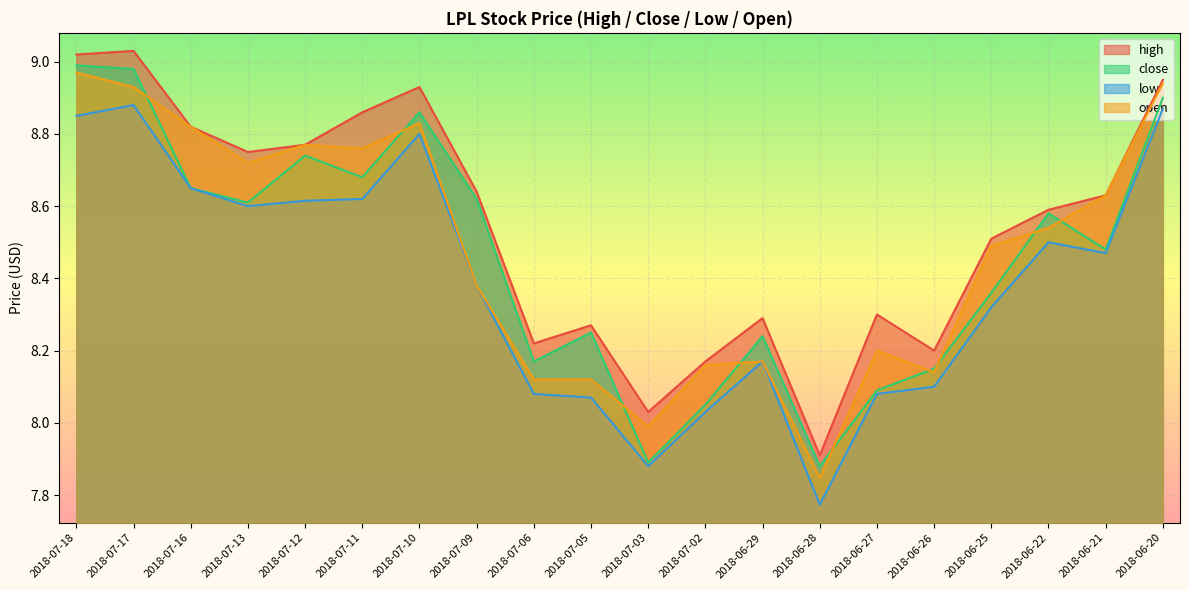

Between 2018-07-18 and 2018-07-09, which series saw the biggest shift?

open